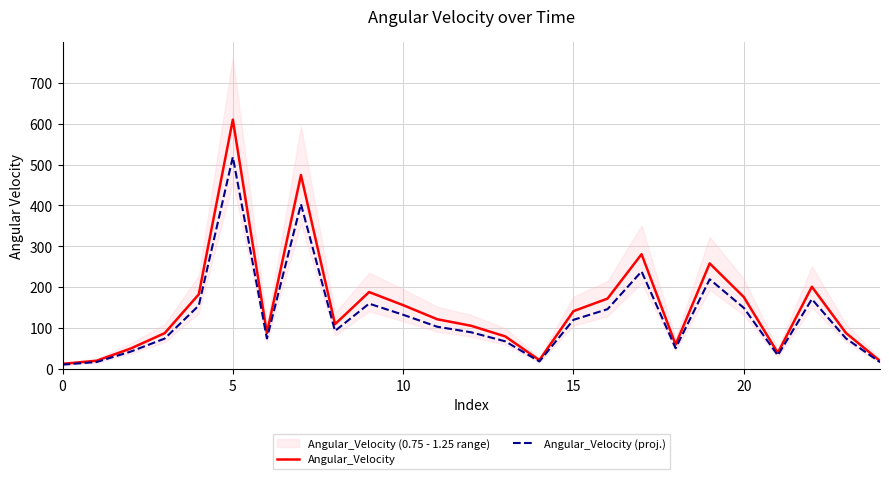

Rank the series by their maximum value, from lowest to highest.

Angular_Velocity (proj.), Angular_Velocity